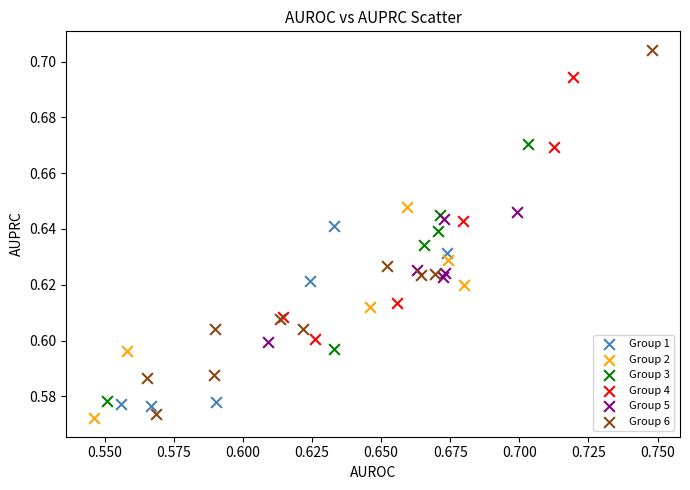

Which series has the largest Y range (max minus min)?

Group 6